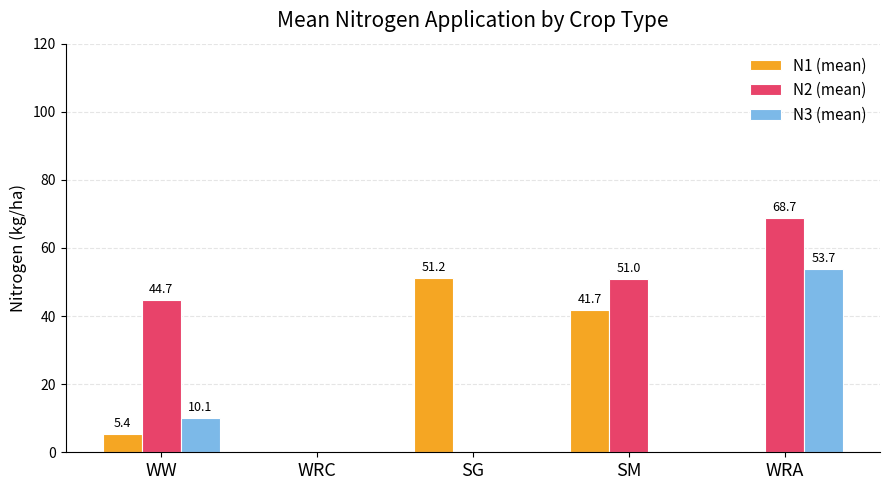

Which series changed the most between SG and WRA?

N2 (mean)